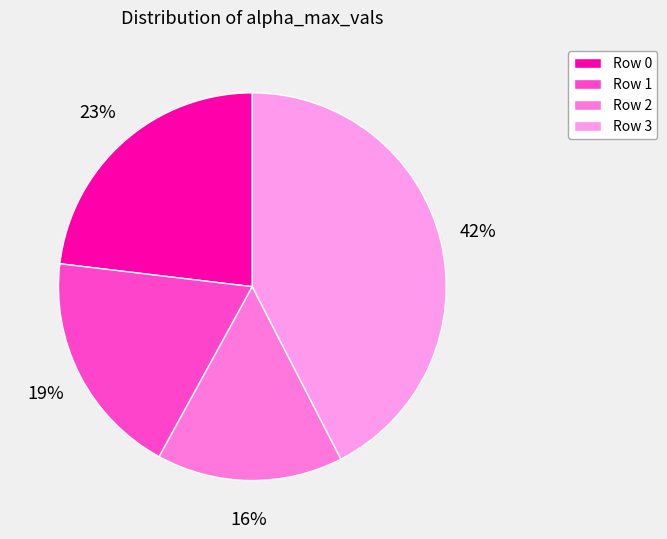

How many segments does this pie chart have?

4